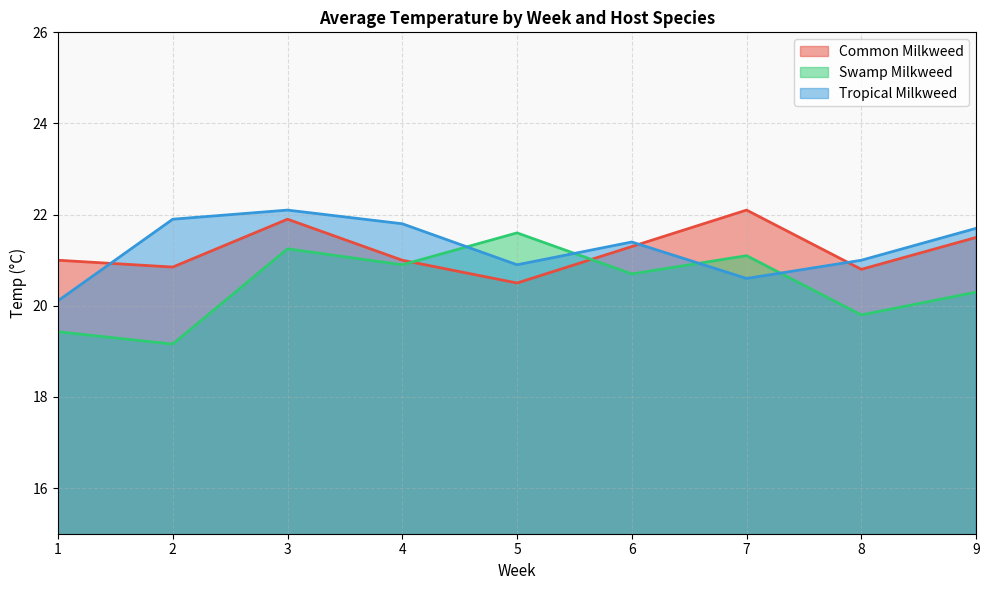

Does the chart display data point markers on the line(s)?

No